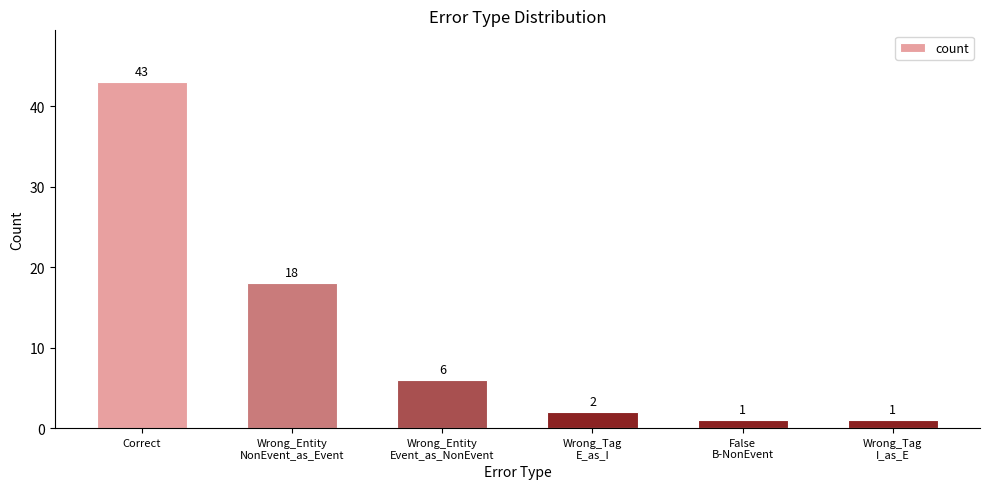

Approximately how many times larger is the value at Wrong_Tag
E_as_I compared to Wrong_Tag
I_as_E?

2.0